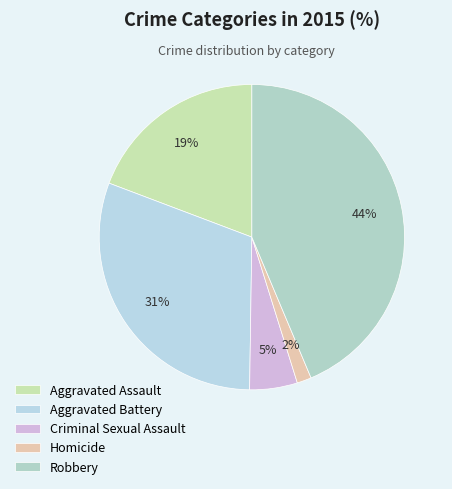

Approximately how many times larger is the value at Criminal Sexual Assault compared to Robbery?

0.1